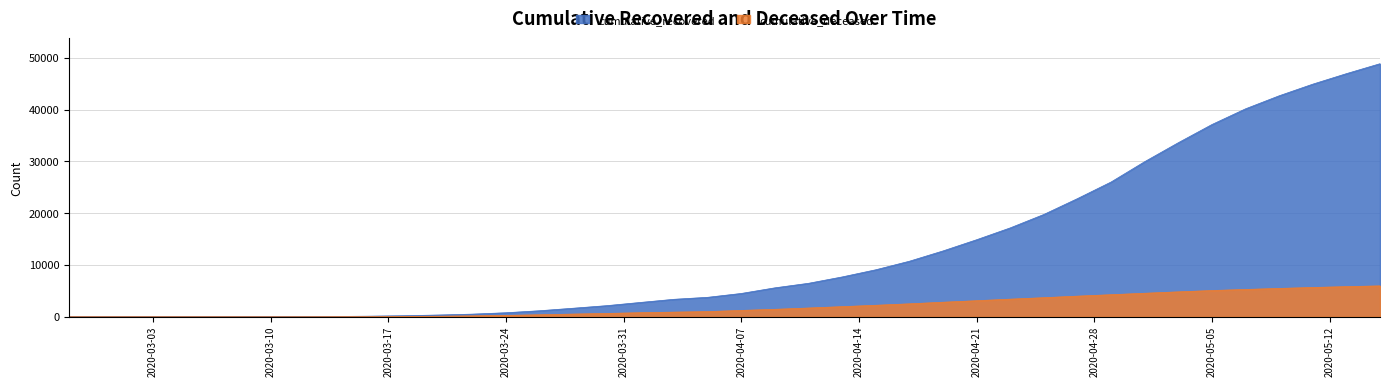

True or false: cumulative_deceased has more than 0 points higher than both neighbors.

False